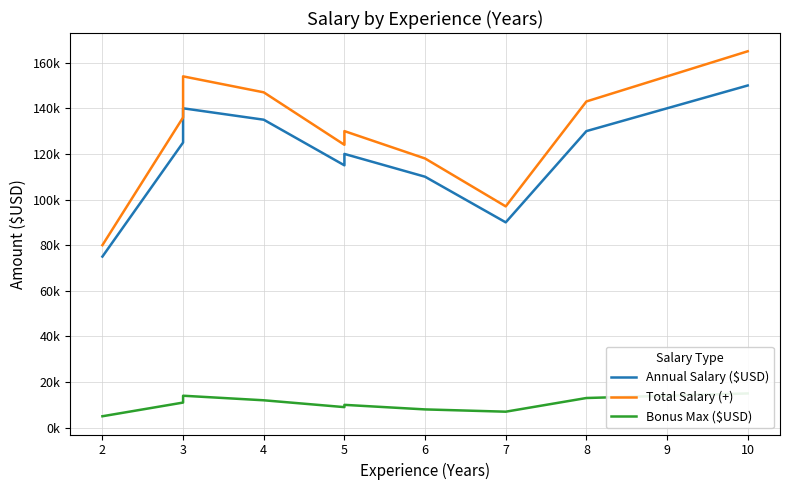

The Bonus Max ($USD) series shows 13916 at 5. True or false?

False